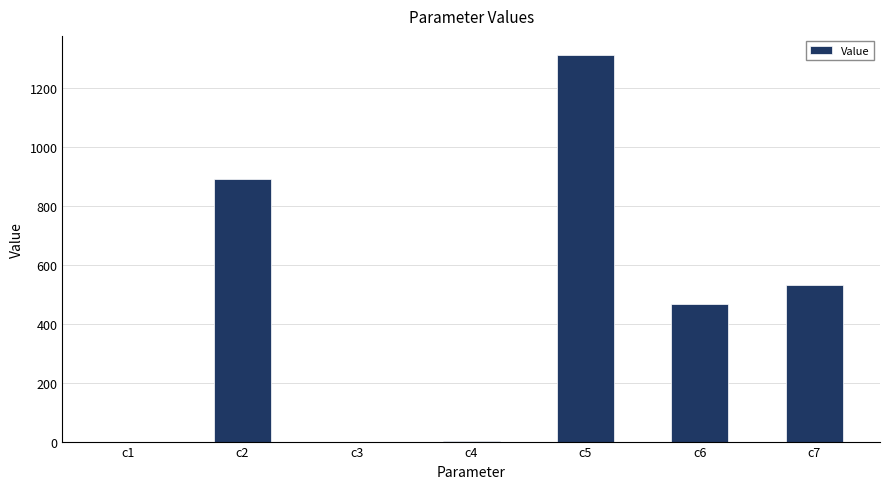

What is the maximum value shown in the chart?

1310.1